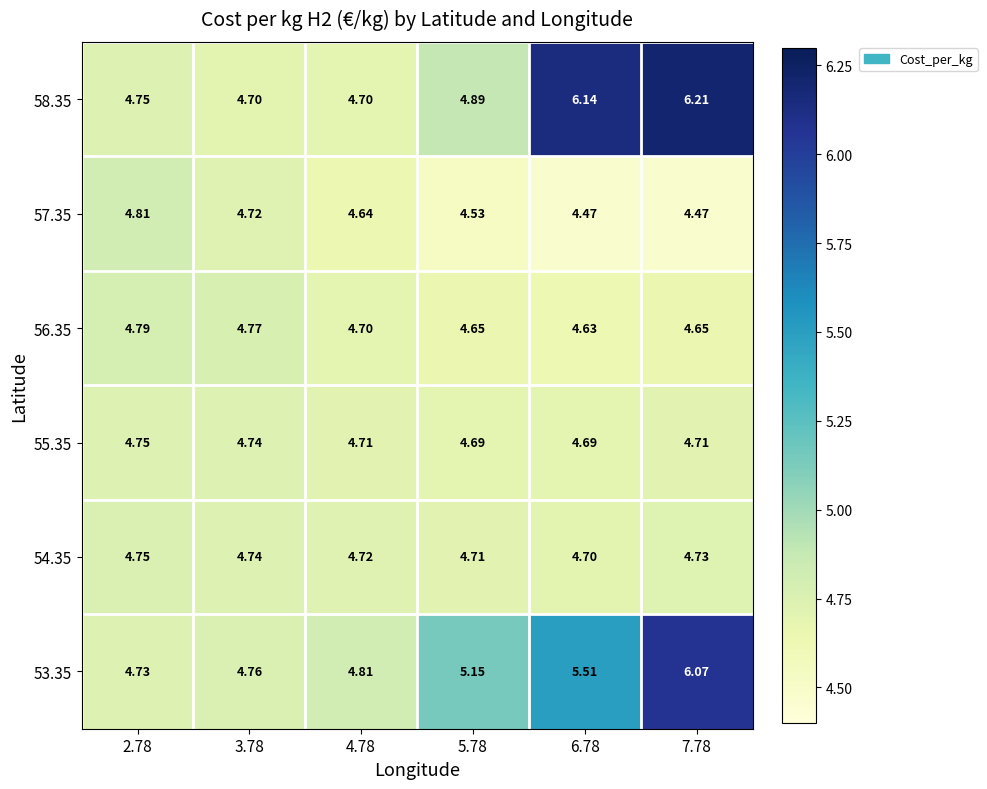

Is the value of 54.35 at 5.78 greater than the value of 56.35 at 7.78?

Yes